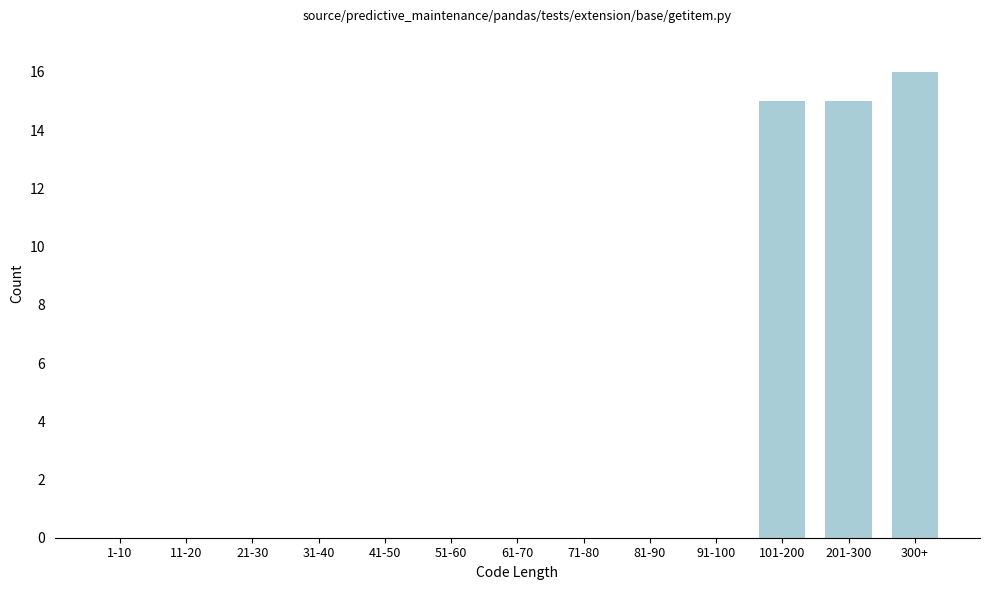

Reading left to right, list all the values displayed in this chart.

1-10=0	11-20=0	21-30=0	31-40=0	41-50=0	51-60=0	61-70=0	71-80=0	81-90=0	91-100=0	101-200=15	201-300=15	300+=16